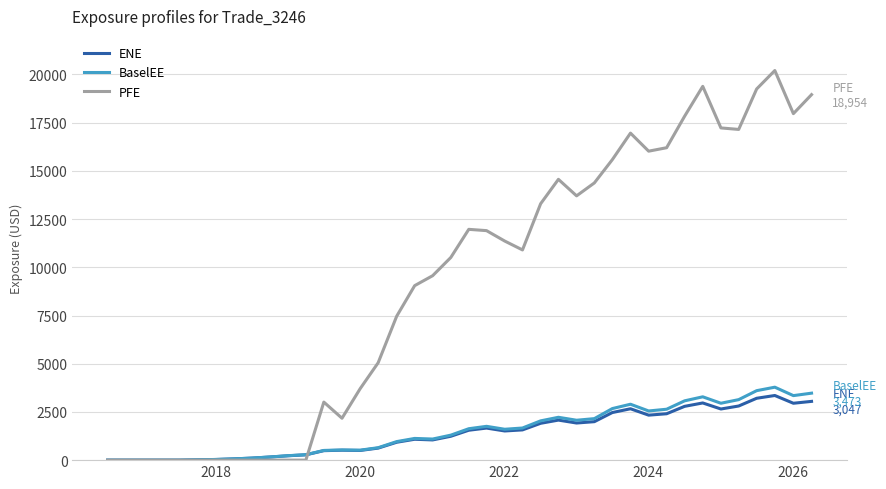

Which series has the widest spread of values?

PFE